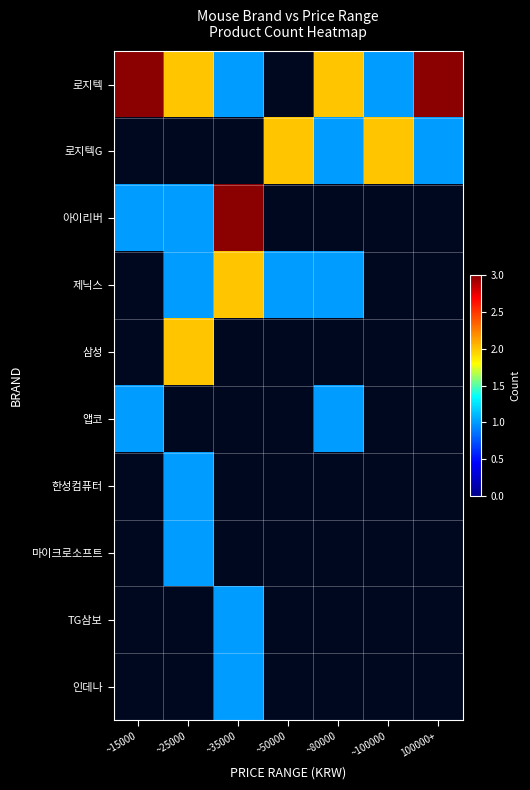

What is the greatest value displayed?

3.0